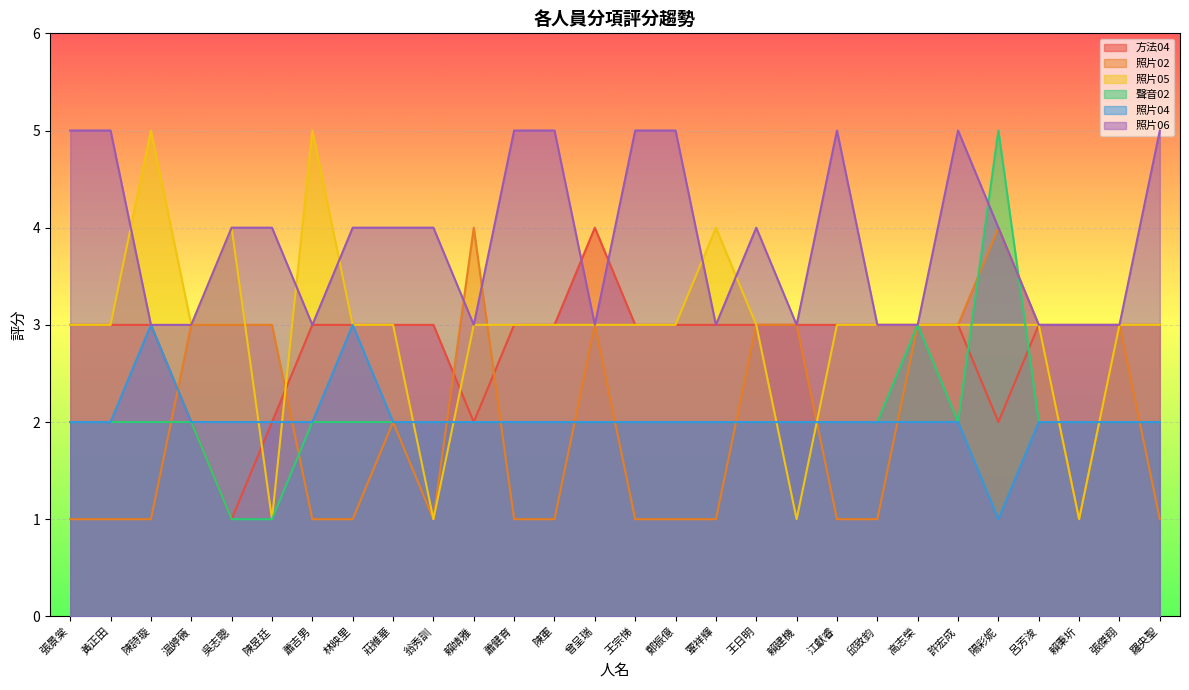

Is the value of 照片02 at 曾呈瑞 greater than the value of 照片05 at 林映里?

No